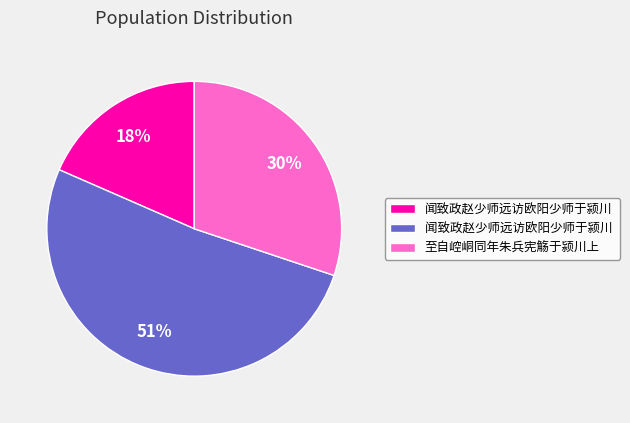

Is there any slice that represents more than half of the pie?

Yes